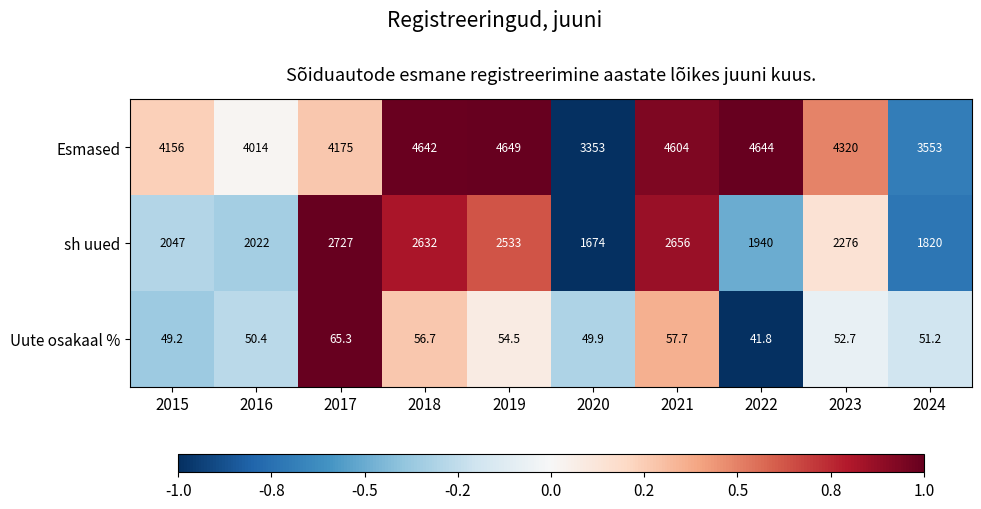

What is the spread (max minus min) of values at 2016?

3963.6